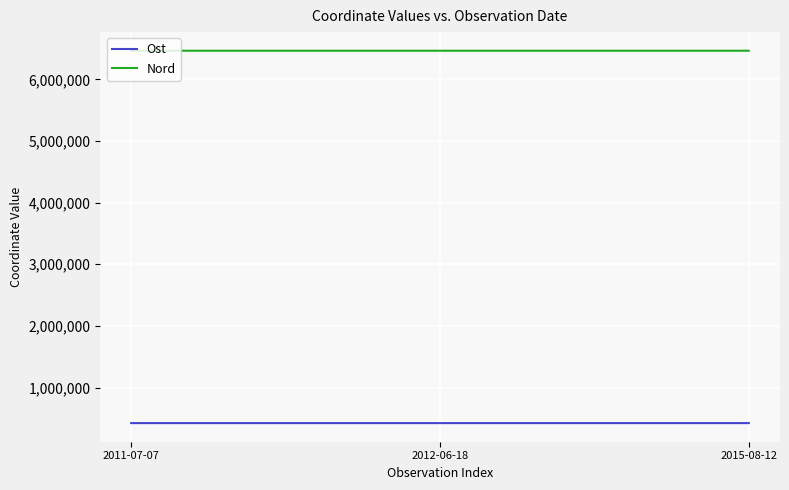

At 2011-07-07, list the series in order from smallest to largest.

Ost, Nord